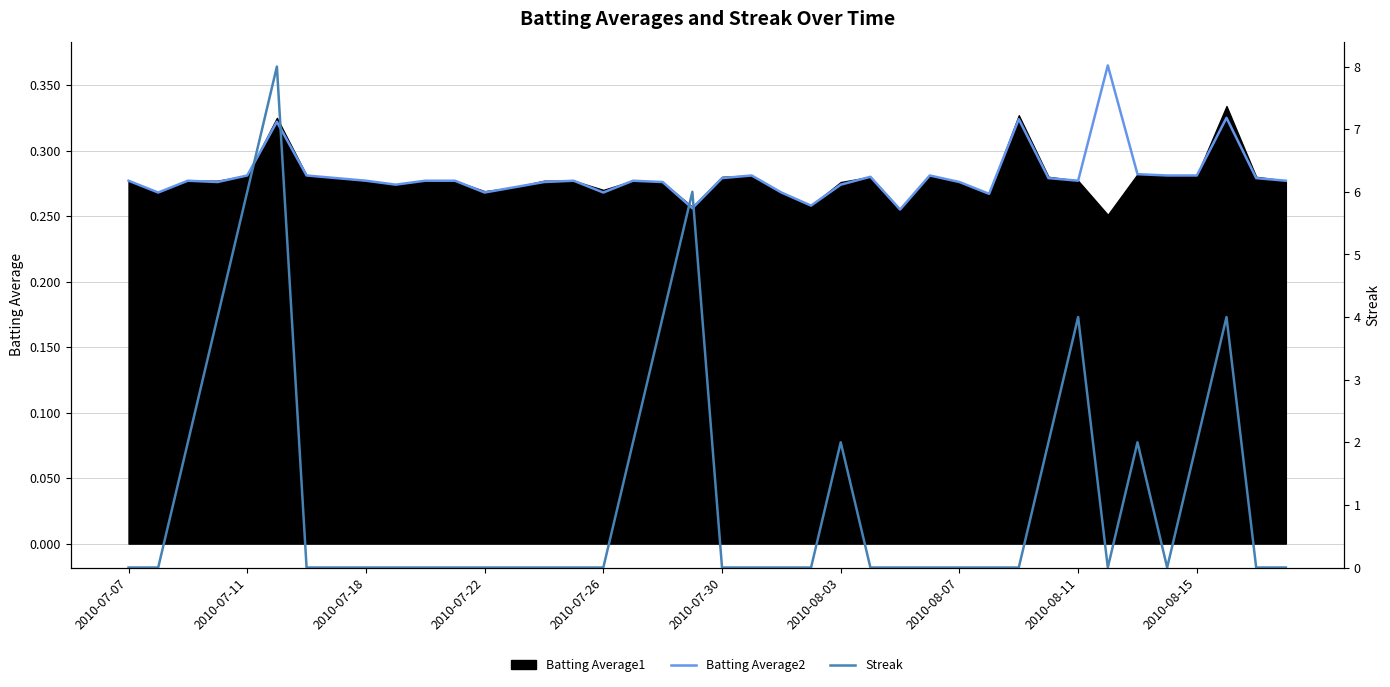

Which series has the largest total across all categories?

Streak